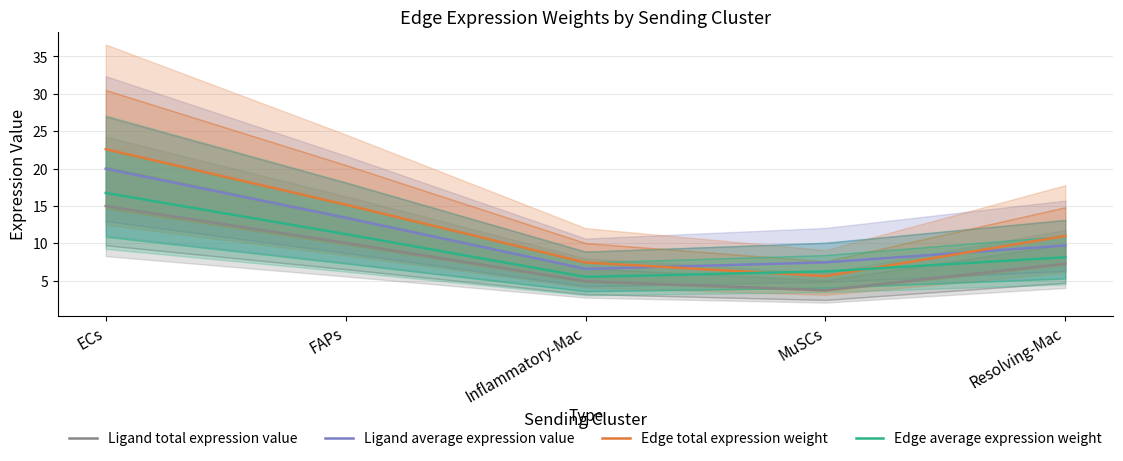

What is the label of the 2nd point from the right?

MuSCs